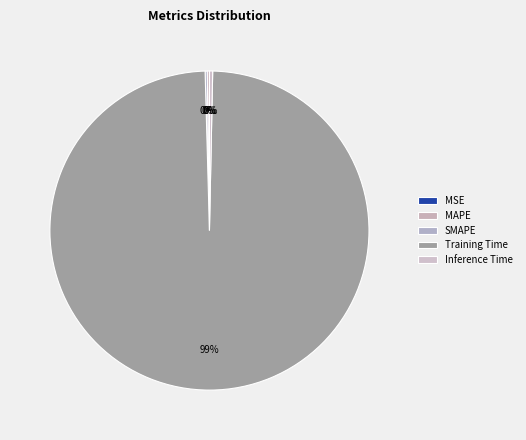

The Inference Time slice represents 0% of the pie. True or false?

True